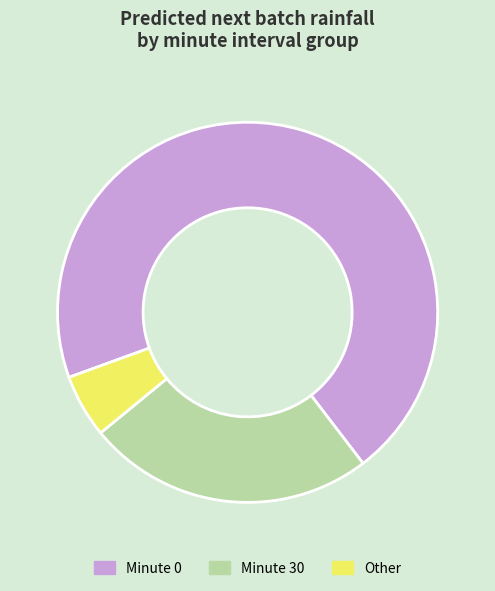

Rank the categories by value from highest to lowest.

Minute 0, Minute 30, Other